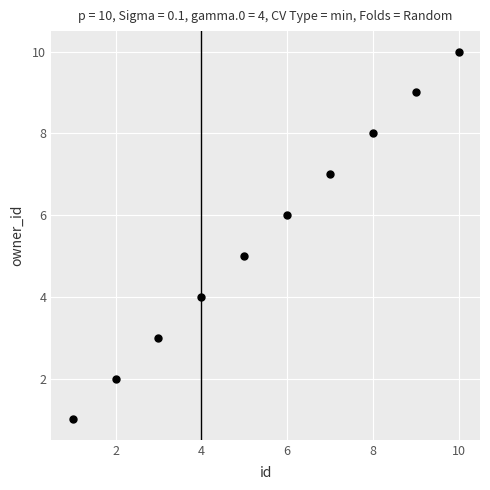

What is the range of X values (max minus min)?

9